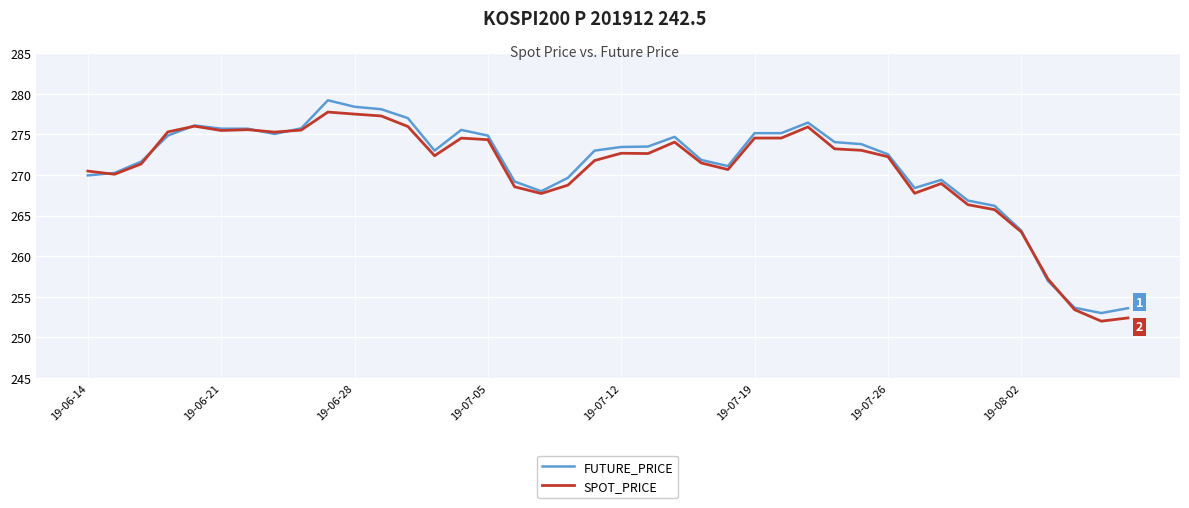

What is the highest value of the FUTURE_PRICE series?

279.2